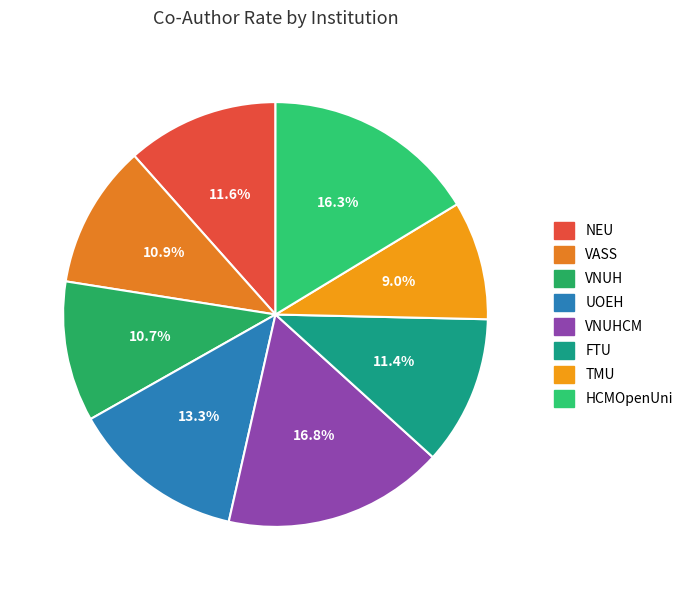

Rank the categories by value from highest to lowest.

VNUHCM, HCMOpenUni, UOEH, NEU, FTU, VASS, VNUH, TMU